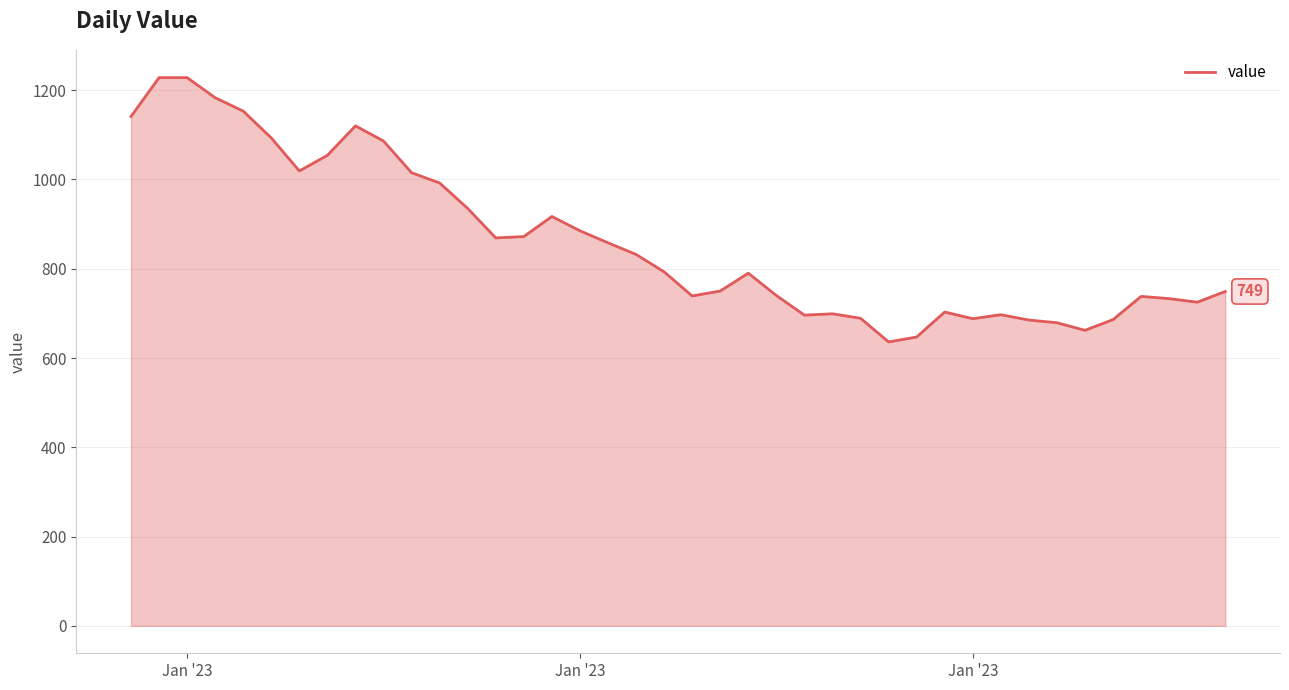

What is the minimum value shown in the chart?

636